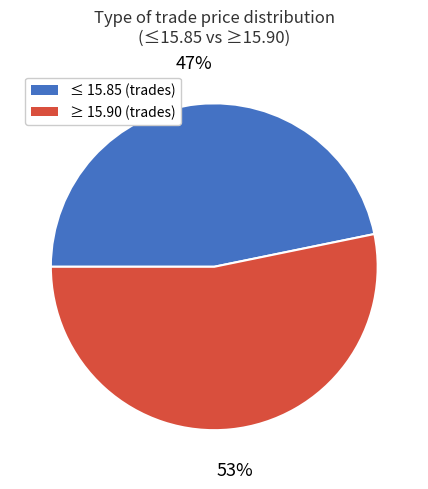

To the nearest percent, what is the average slice percentage?

50%